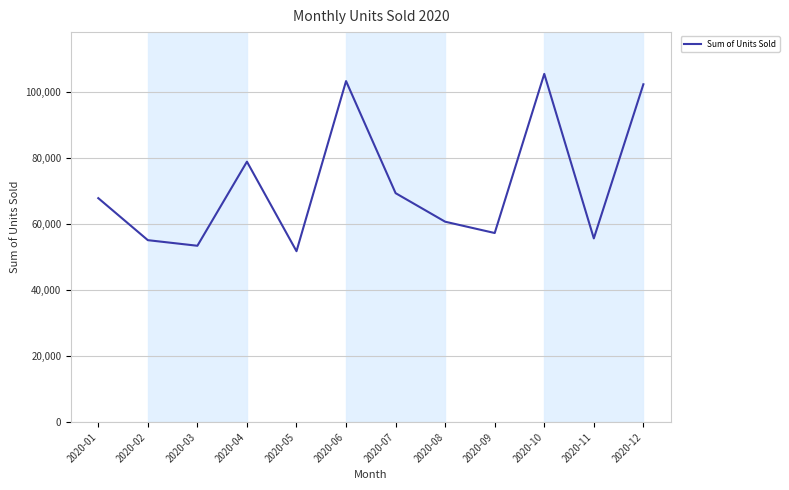

The value at 2020-01 is 67841. True or false?

True